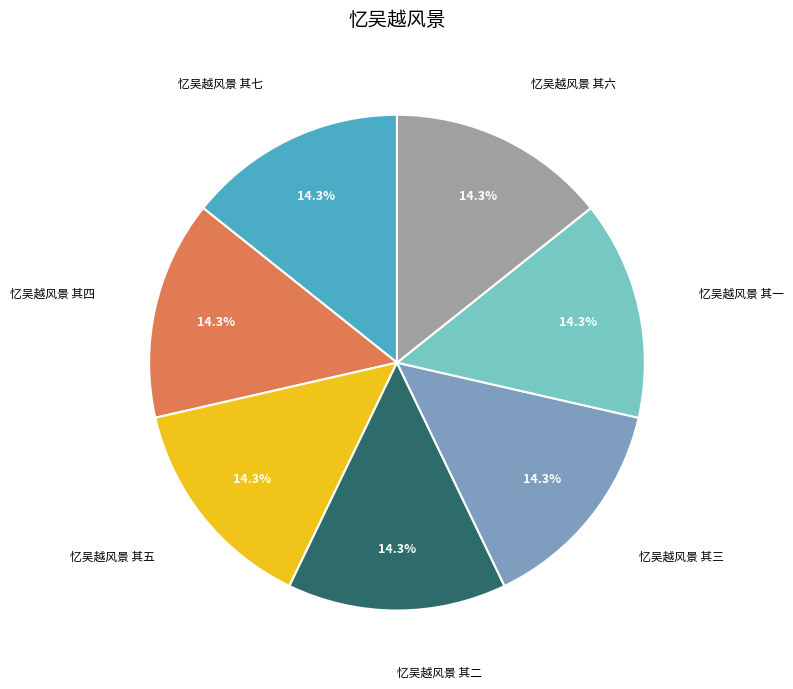

The 忆吴越风景 其一 slice represents 20% of the pie. True or false?

False